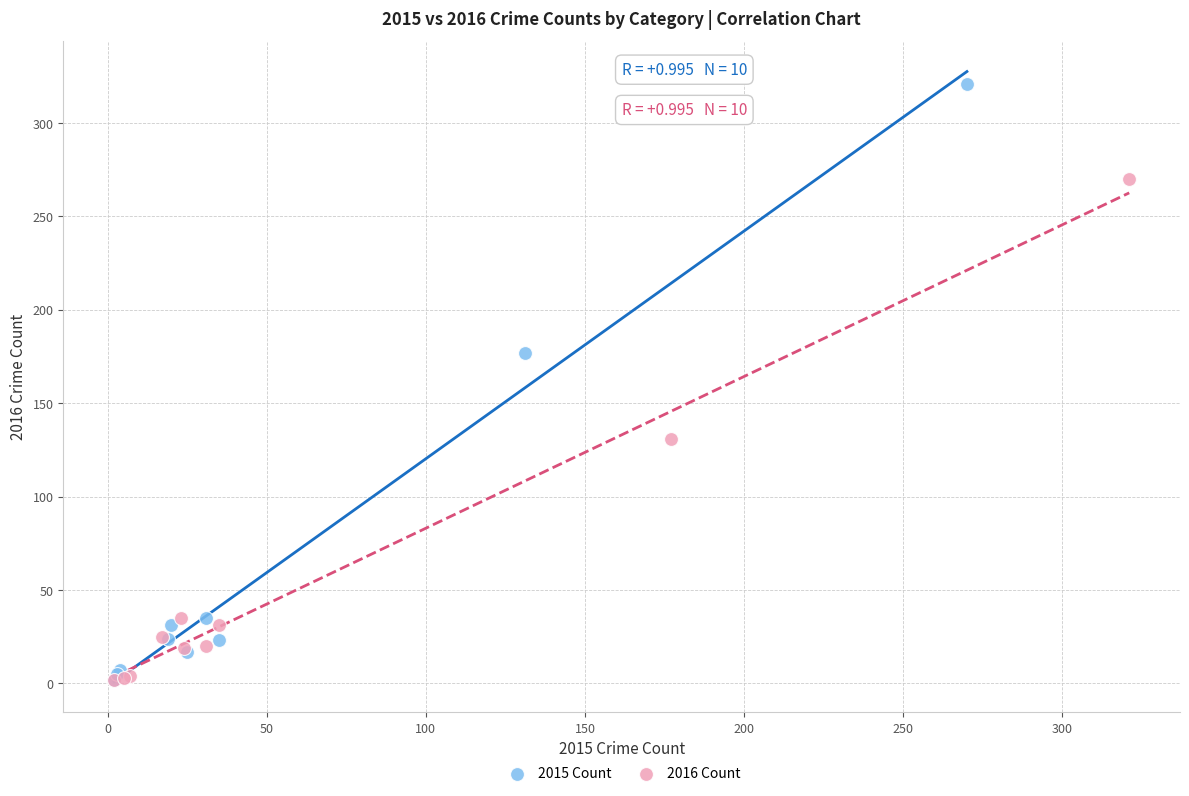

Which series reaches the maximum Y coordinate?

2015 Count